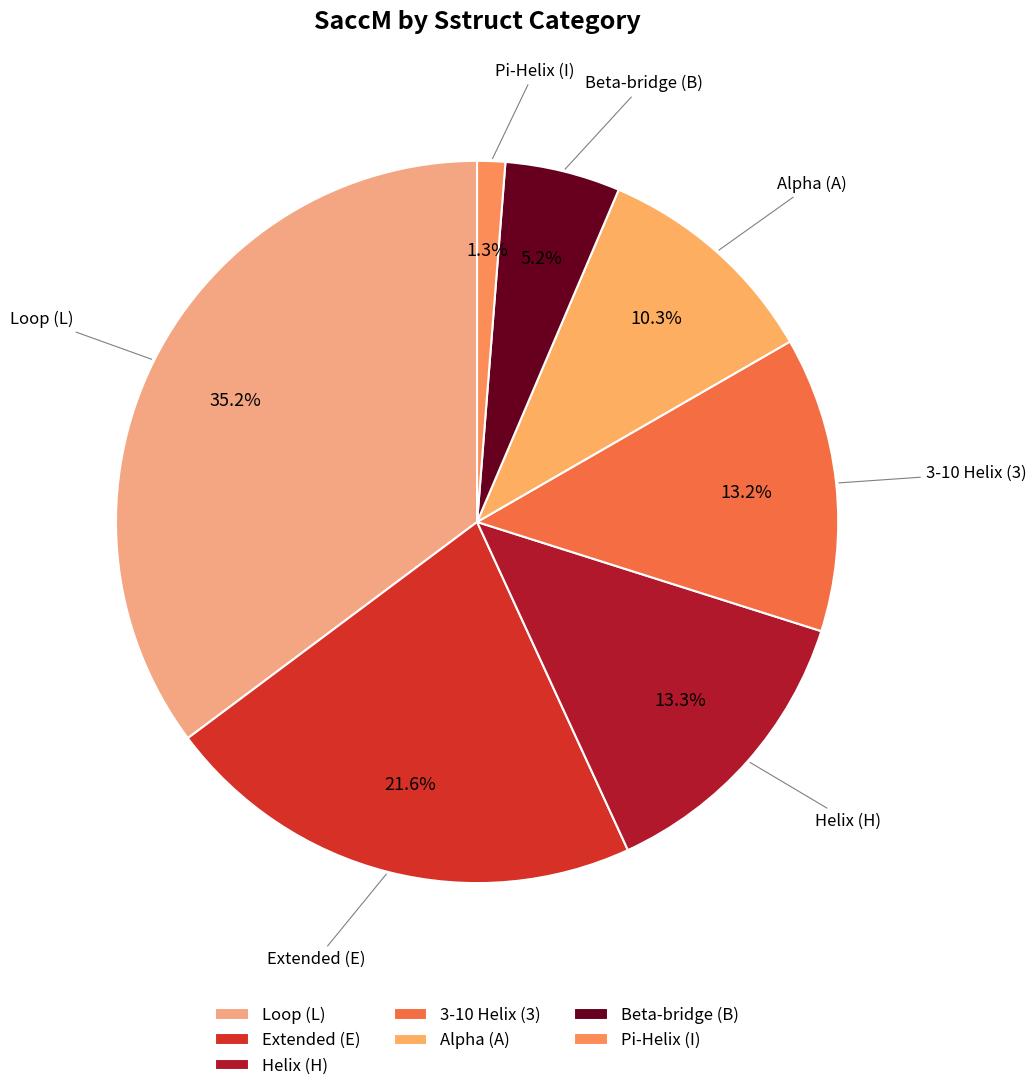

Does any single category account for the majority?

No